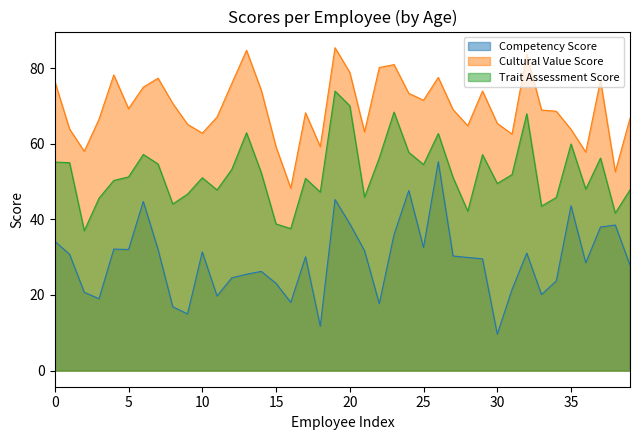

What is the lowest value of the Trait Assessment Score series?

37.0